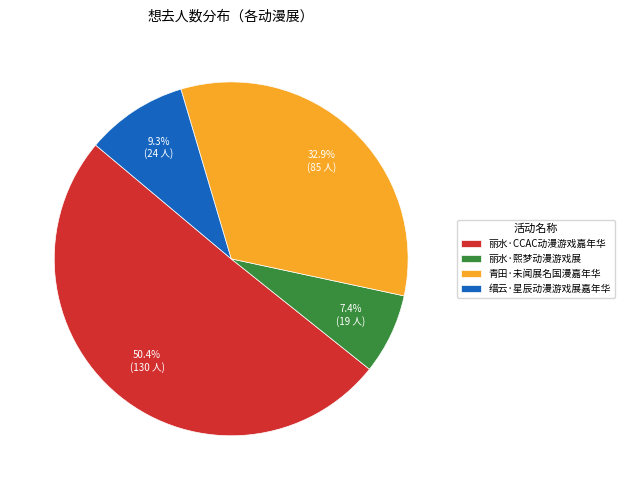

What percentage is the 丽水·熙梦动漫游戏展 slice, to the nearest percent?

7%